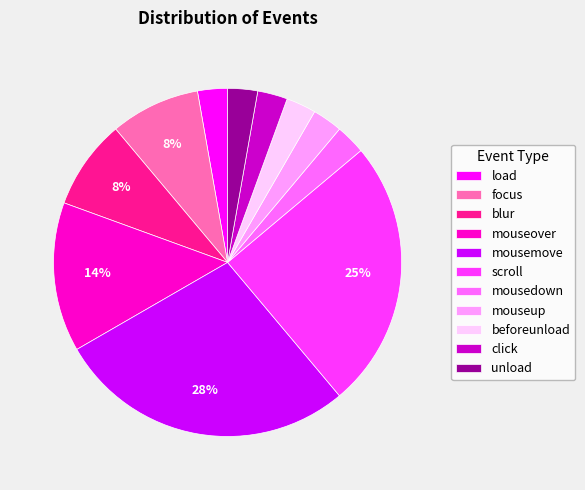

What is the largest slice in the pie chart?

mousemove